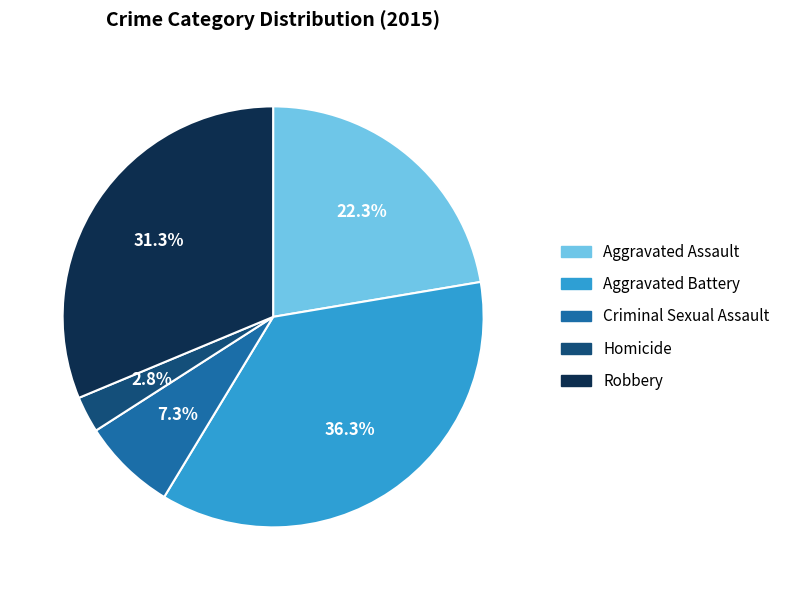

Is Aggravated Battery the majority of the pie?

No